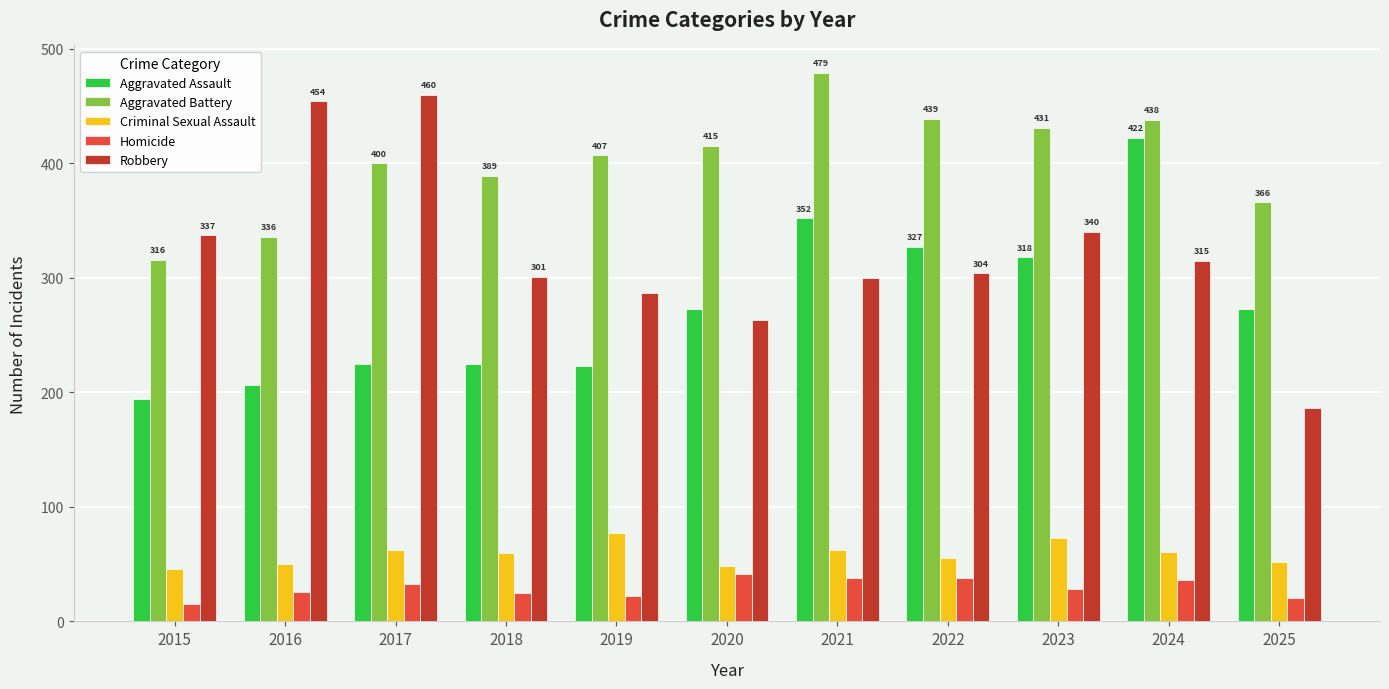

What is the maximum value for Criminal Sexual Assault?

77